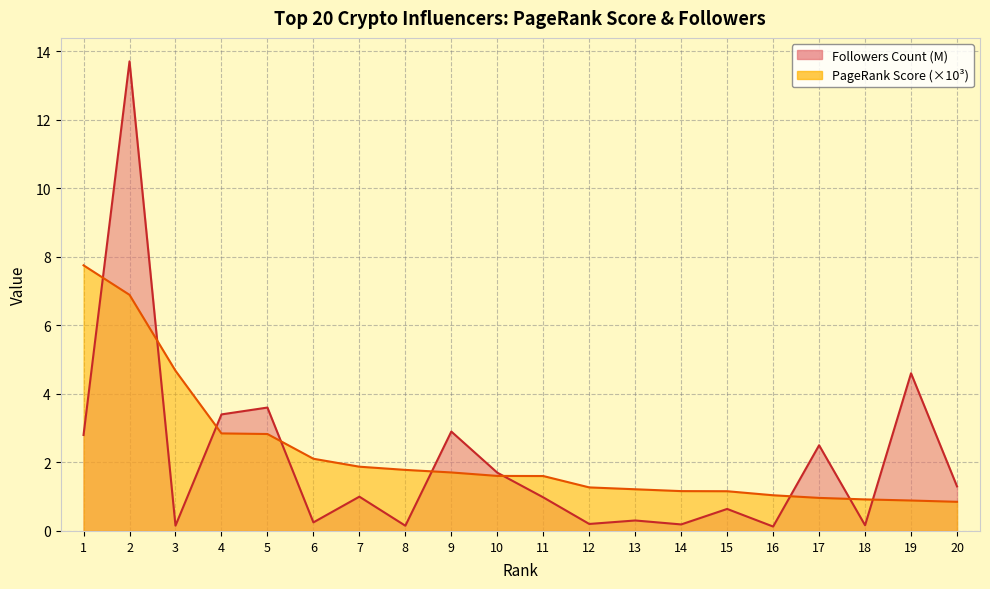

Is it true that PageRank Score equals 1.6 at 15?

False